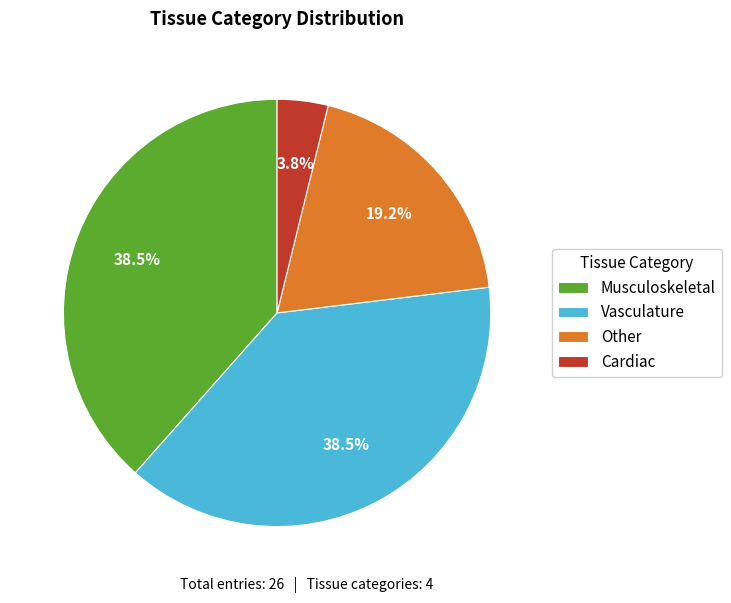

How many slices are in this pie chart?

4